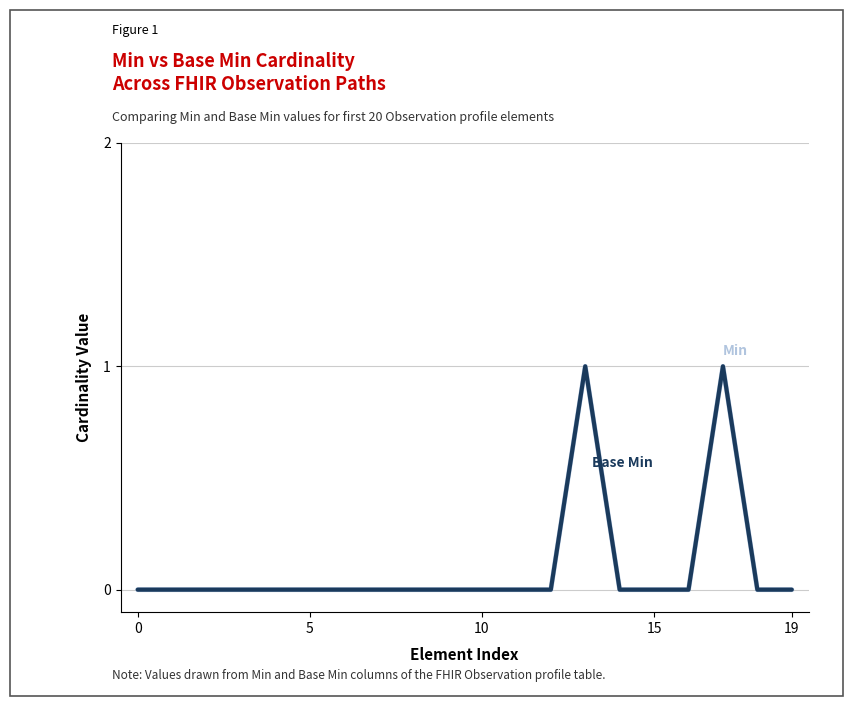

How many categories are shown in the chart?

20